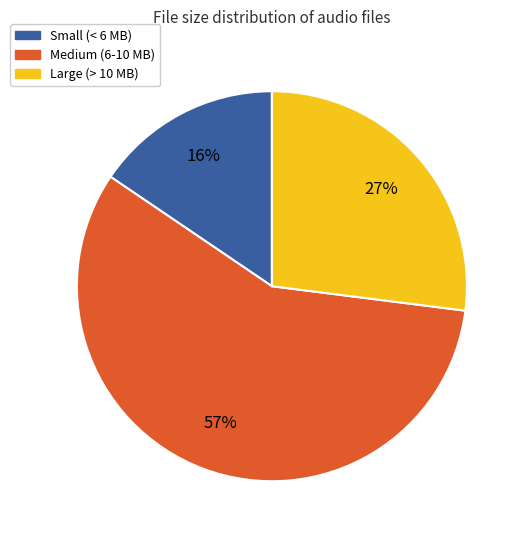

To the nearest percent, what is the average slice percentage?

33%